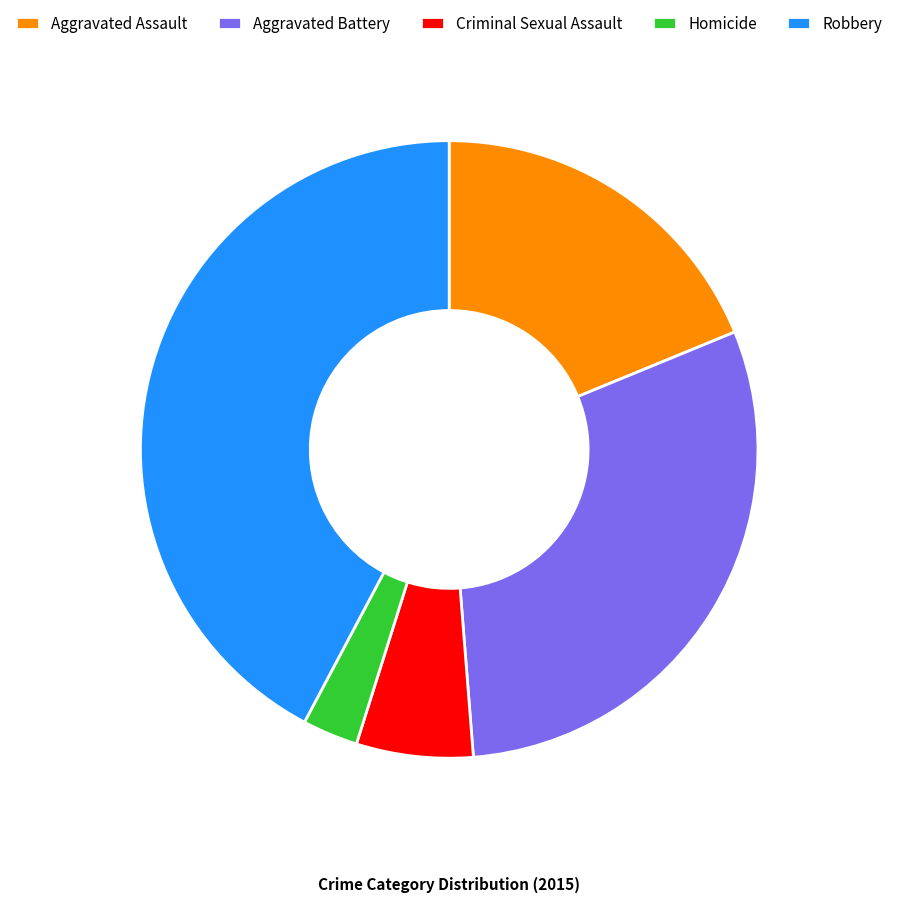

Is it true that Homicide is 3% of the pie?

True